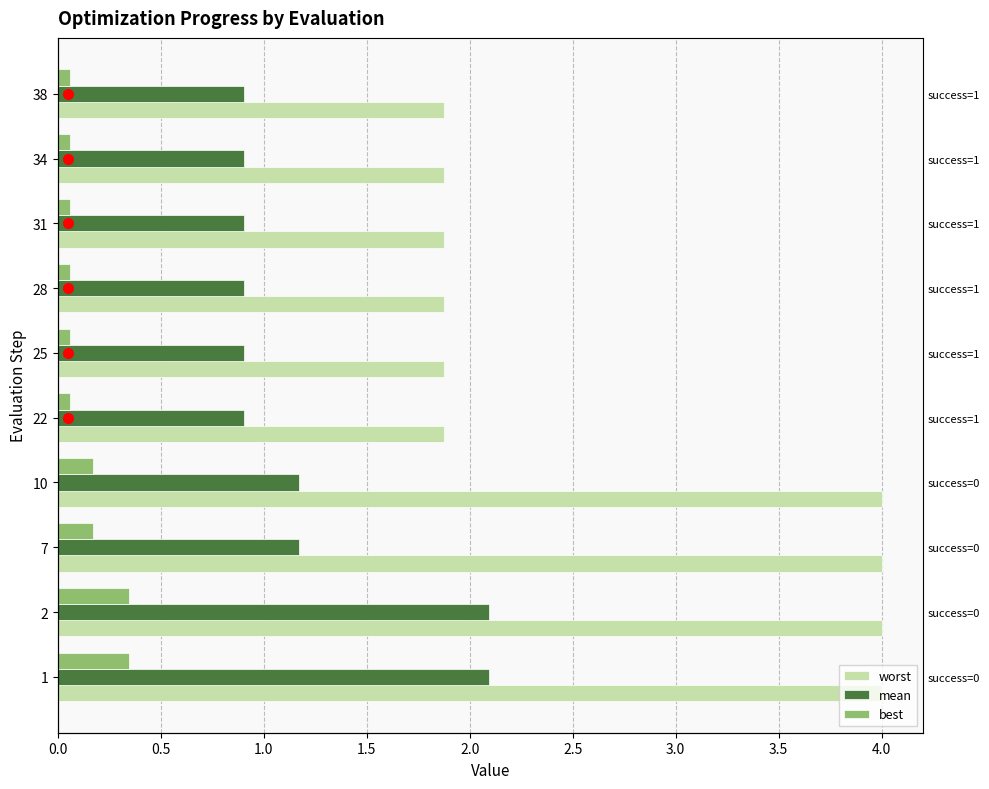

Reading left to right, extract all data points from this chart.

worst: 4.0	4.0	4.0	4.0	1.9	1.9	1.9	1.9	1.9	1.9
mean: 2.1	2.1	1.2	1.2	0.9	0.9	0.9	0.9	0.9	0.9
best: 0.3	0.3	0.2	0.2	0.1	0.1	0.1	0.1	0.1	0.1